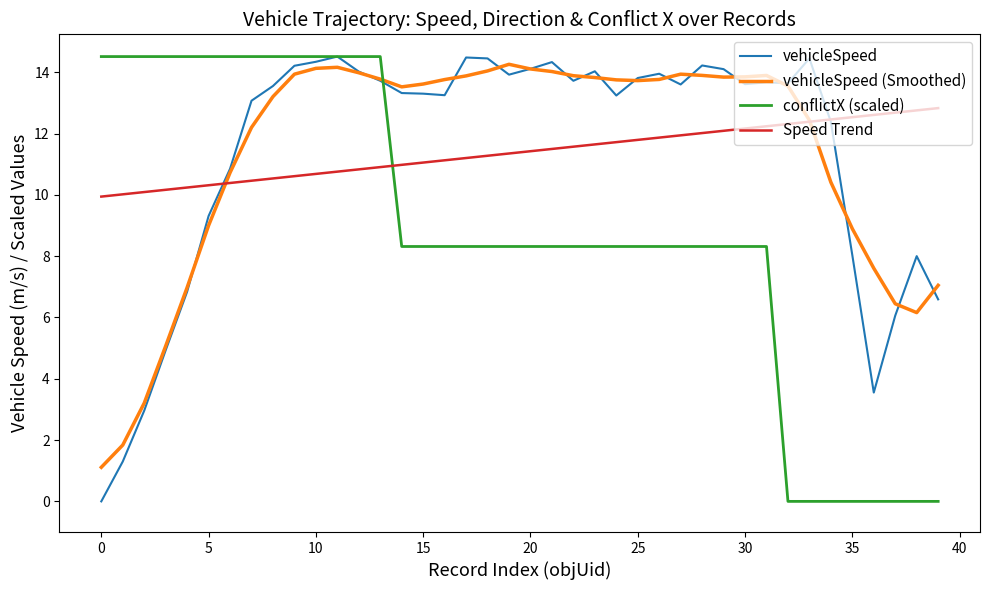

Which series ends up on top after the final intersection of conflictX (scaled) and vehicleSpeed?

vehicleSpeed